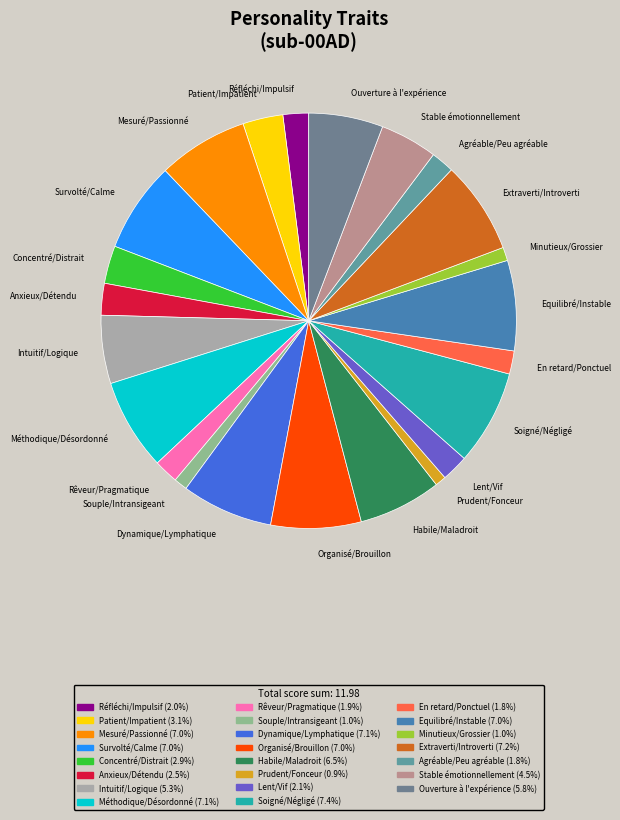

Count the number of slices in the pie.

23